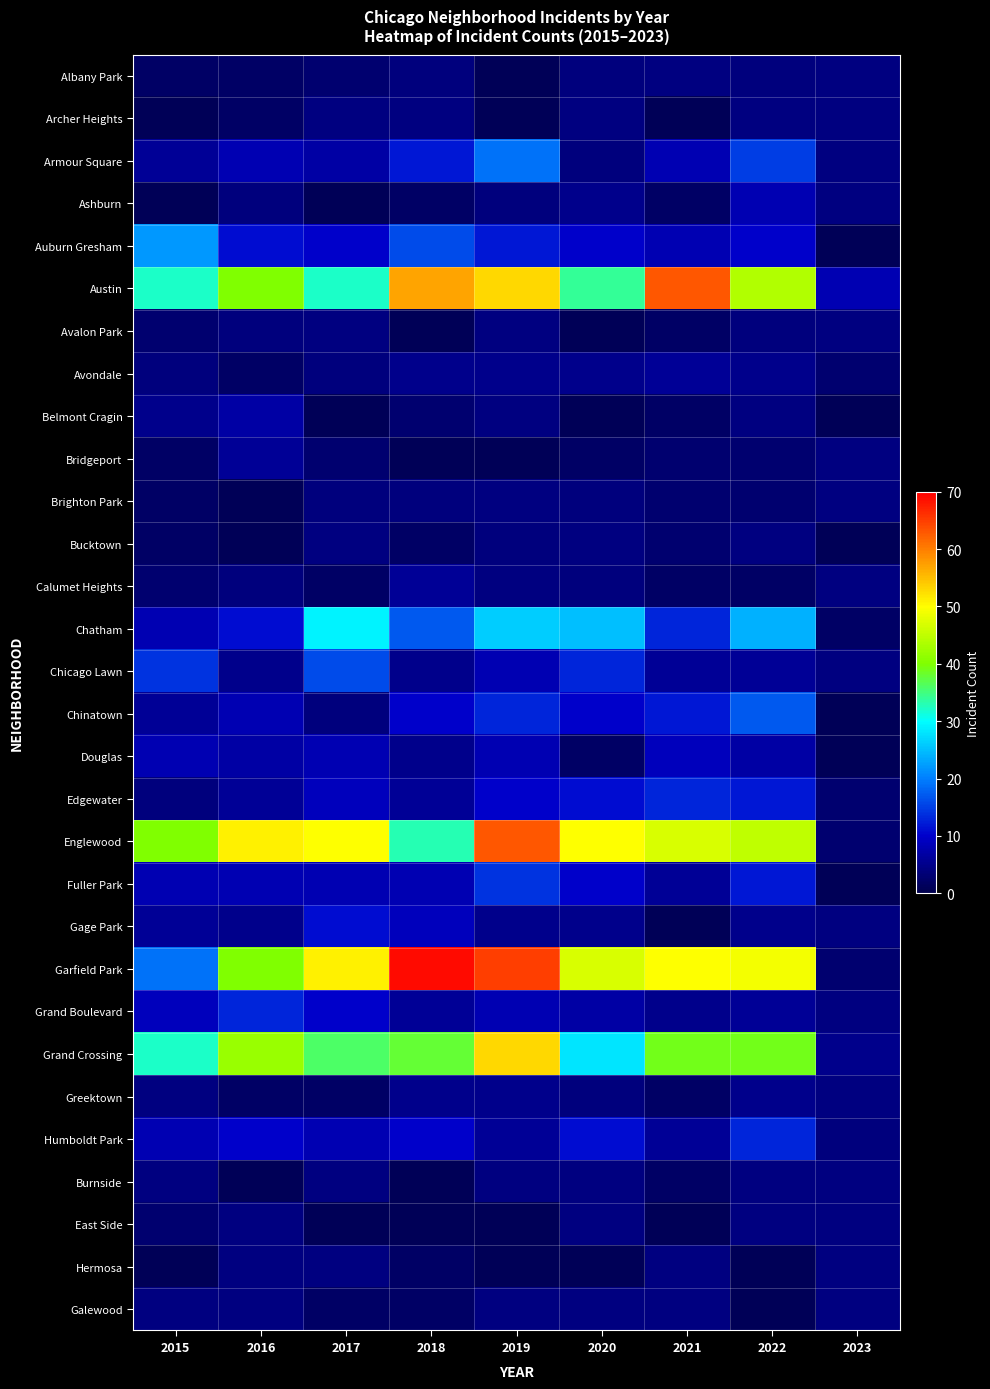

Which series changed the most between 2015 and 2019?

Garfield Park